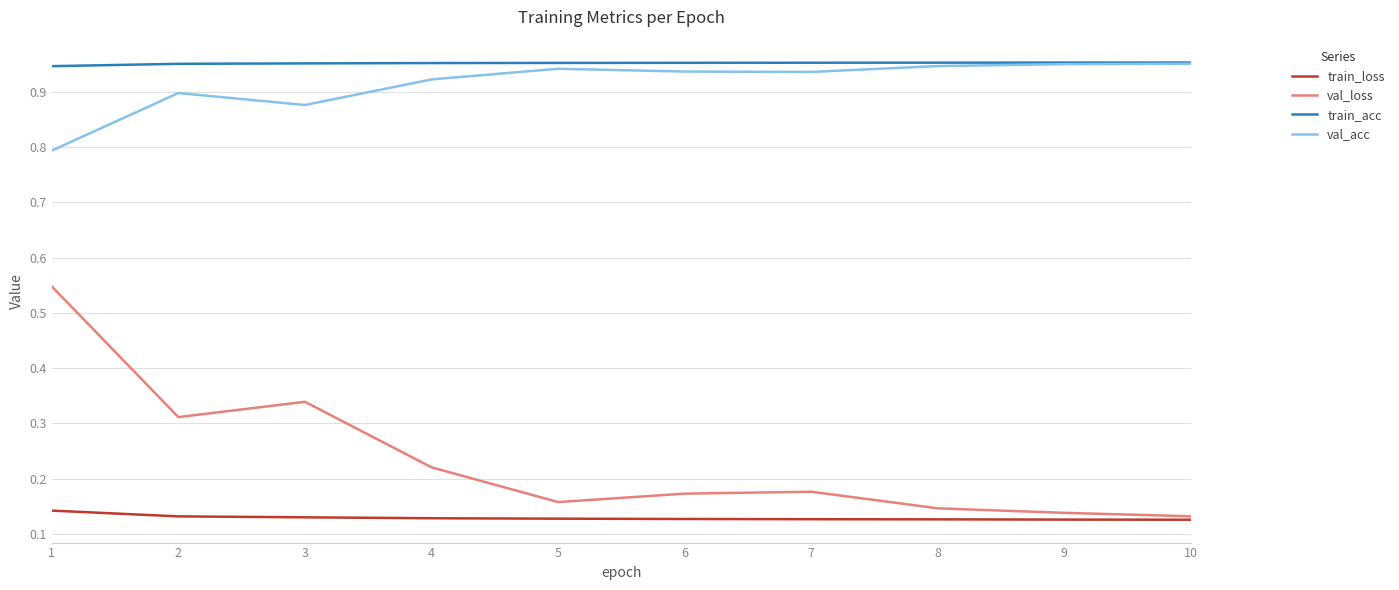

What is the total value across all series at 3?

2.3